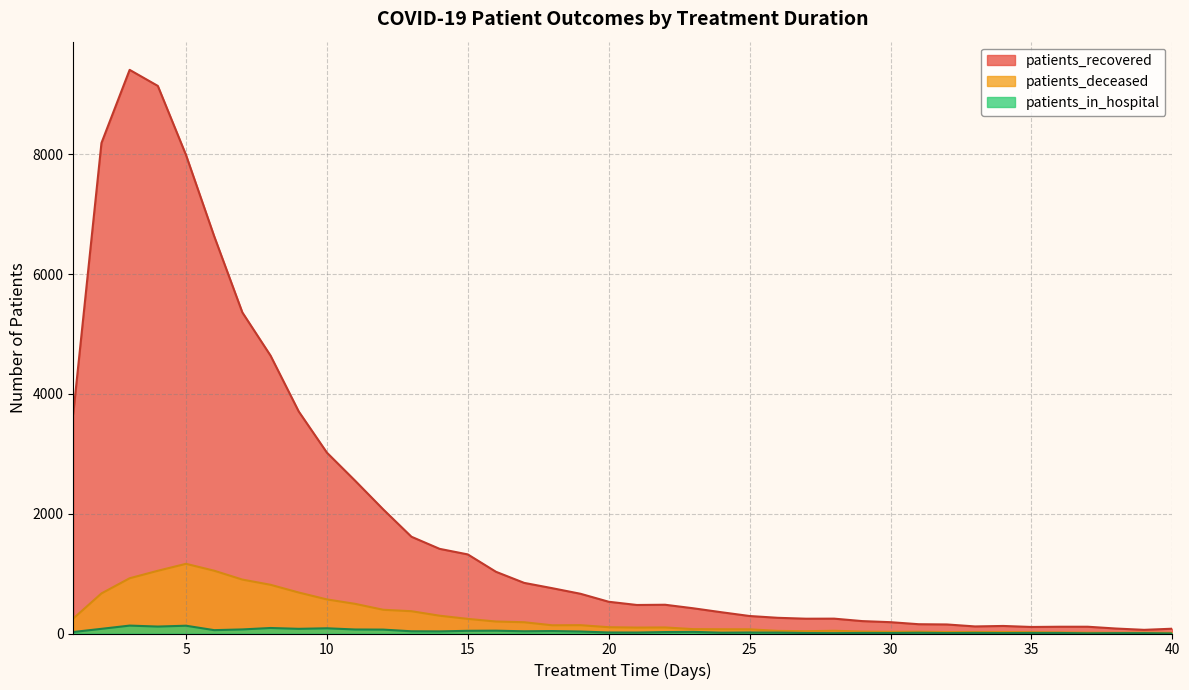

What are all the series names shown in the legend?

patients_recovered, patients_deceased, patients_in_hospital